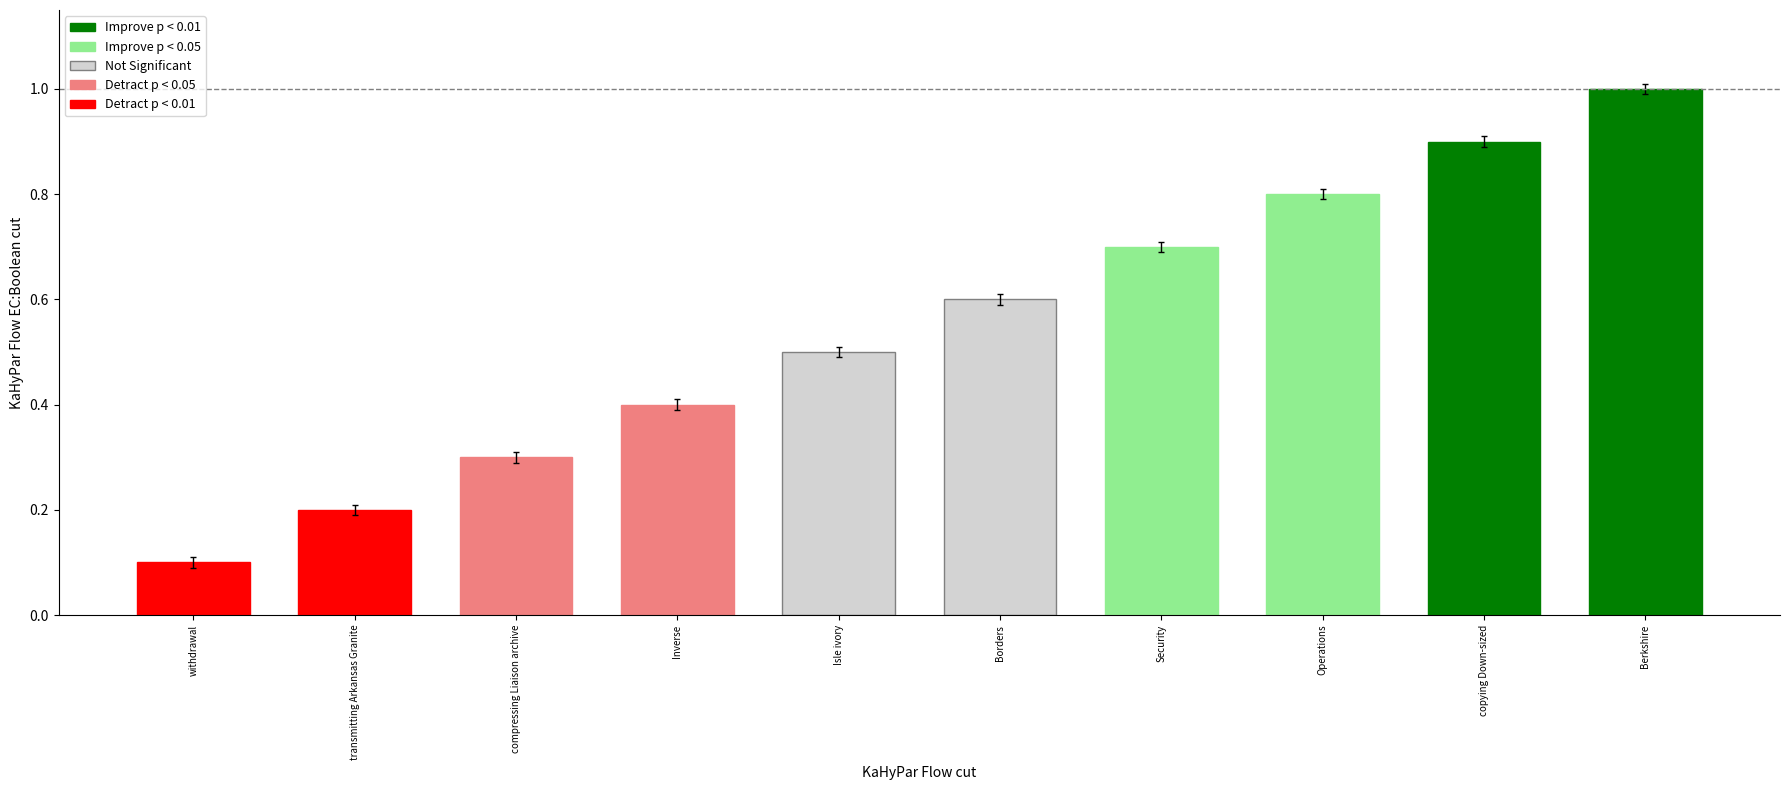

What is the label of the 2nd bar from the right?

copying Down-sized